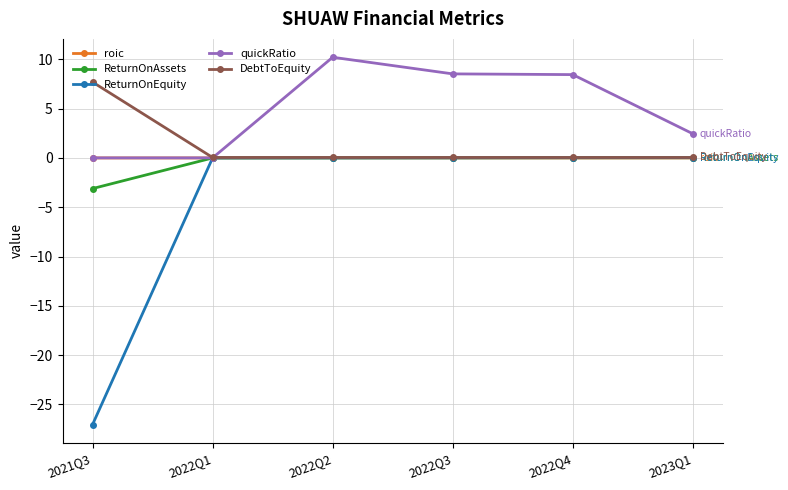

The value of ReturnOnAssets at 2022Q1 is -0.0. True or false?

True